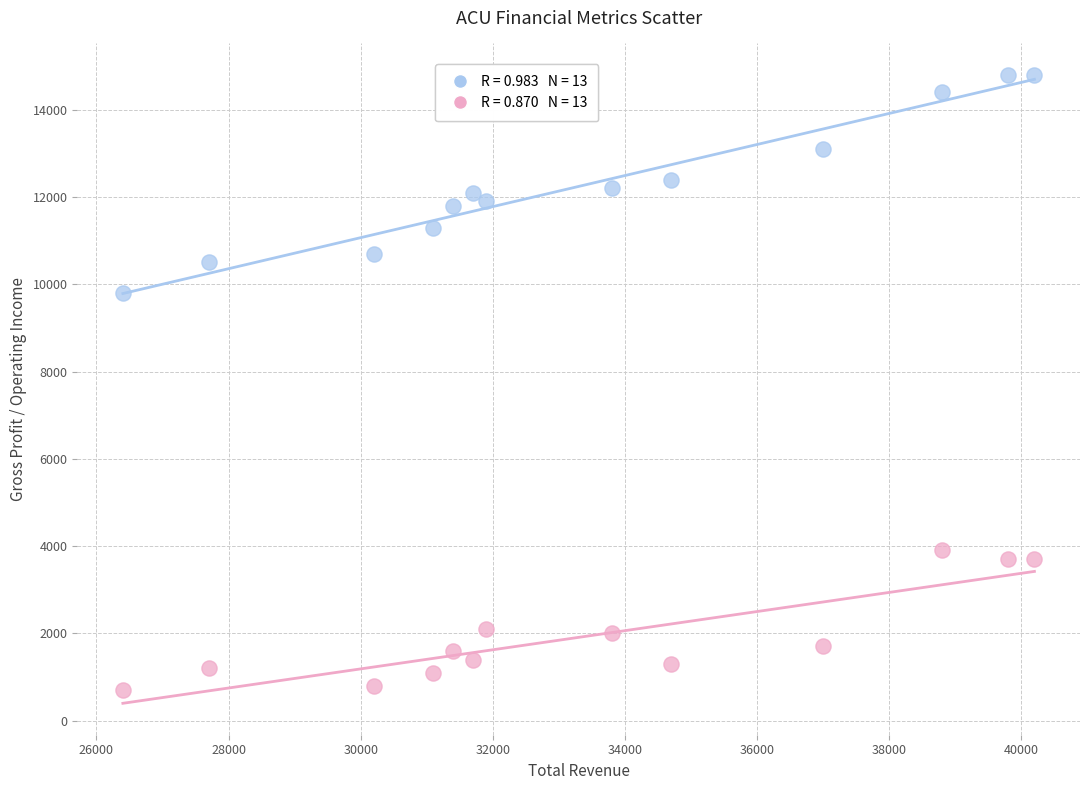

Across all series, what Y value is closest to 7750?

9800